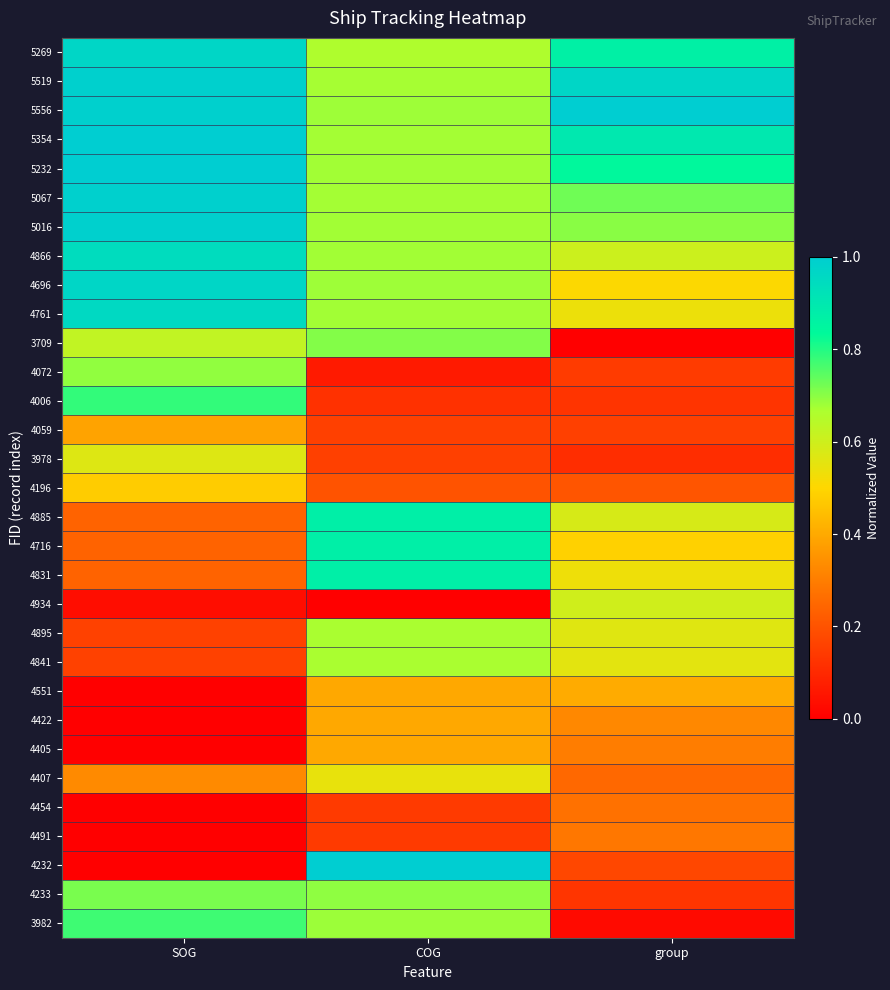

What is the greatest value displayed?

1.0